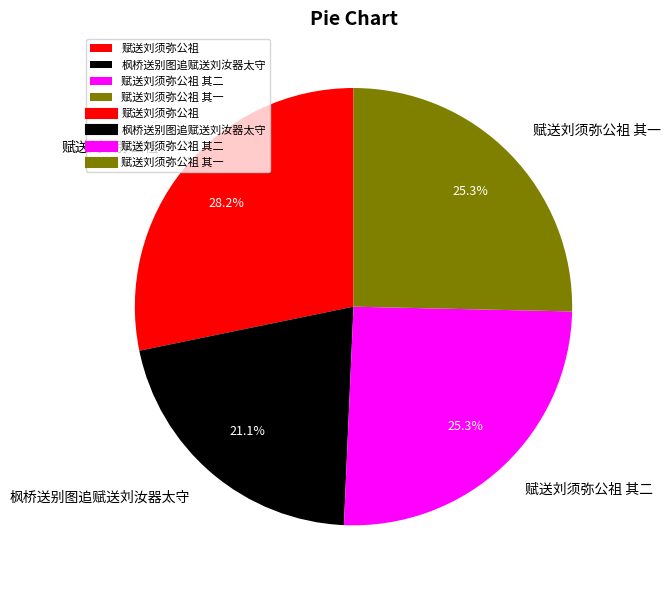

To the nearest percent, what is the combined percentage of 赋送刘须弥公祖 其二 and 赋送刘须弥公祖?

54%